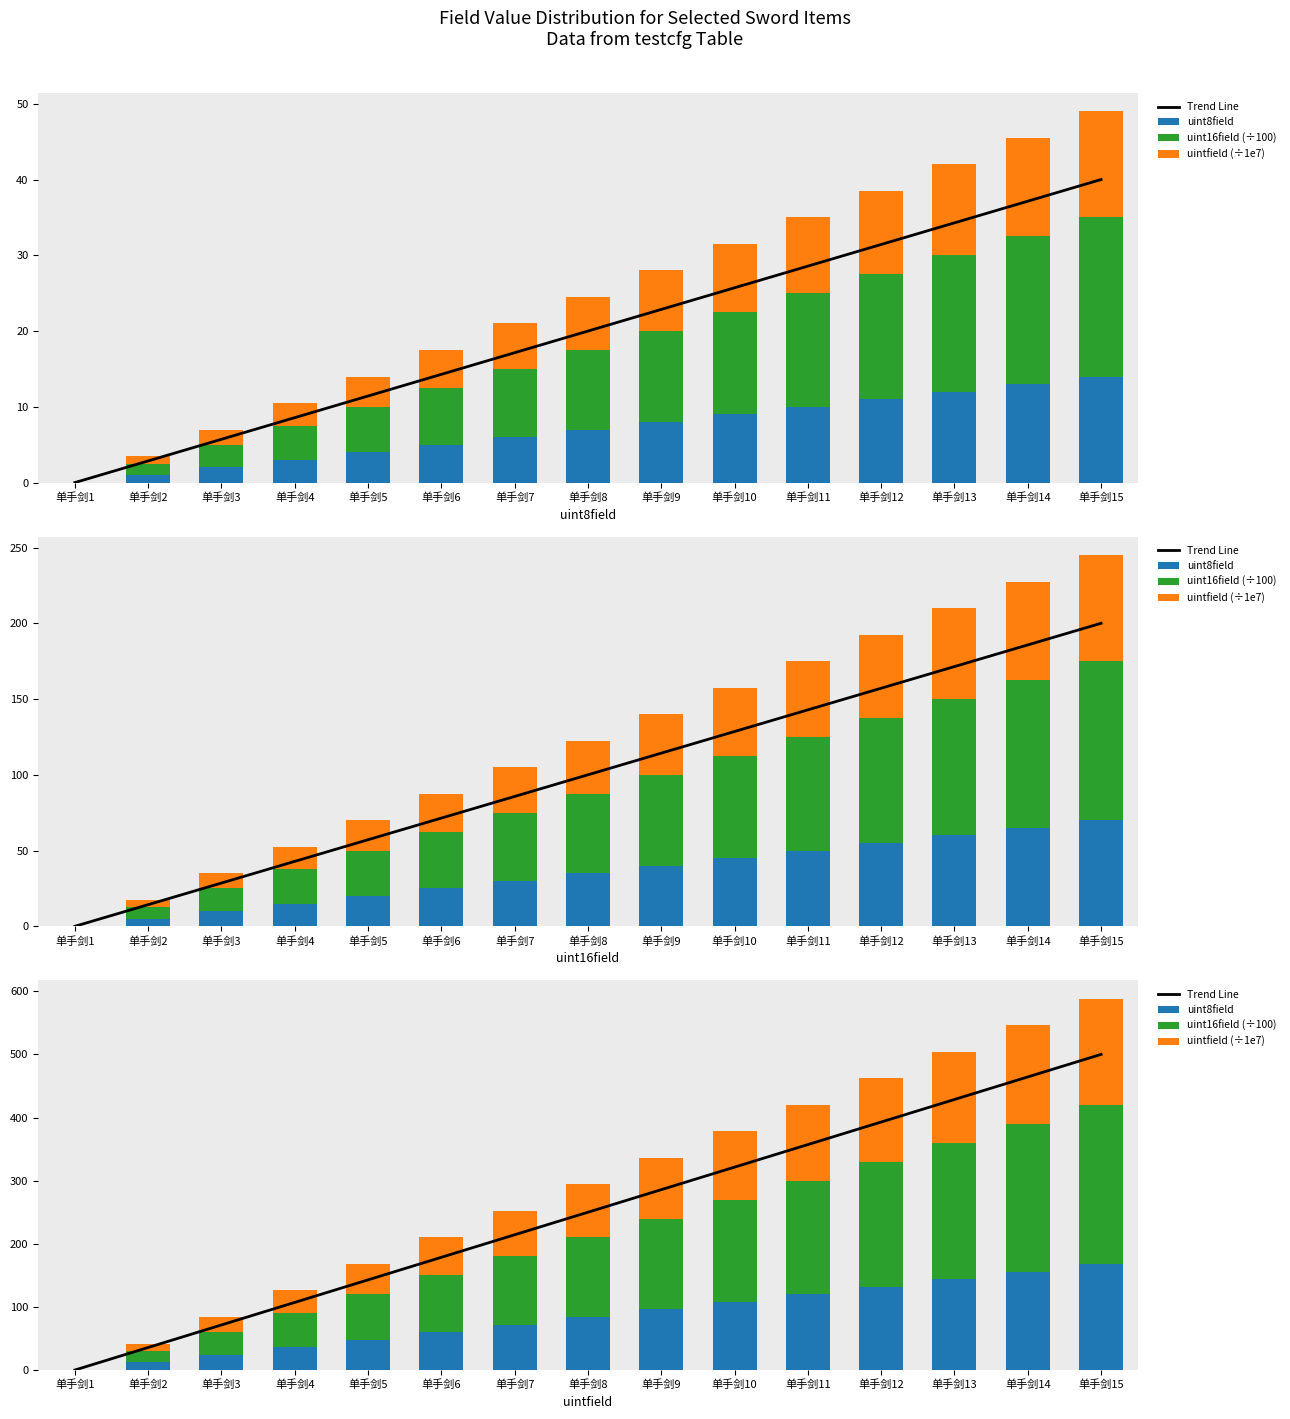

Which category has the highest value across all series?

单手剑15